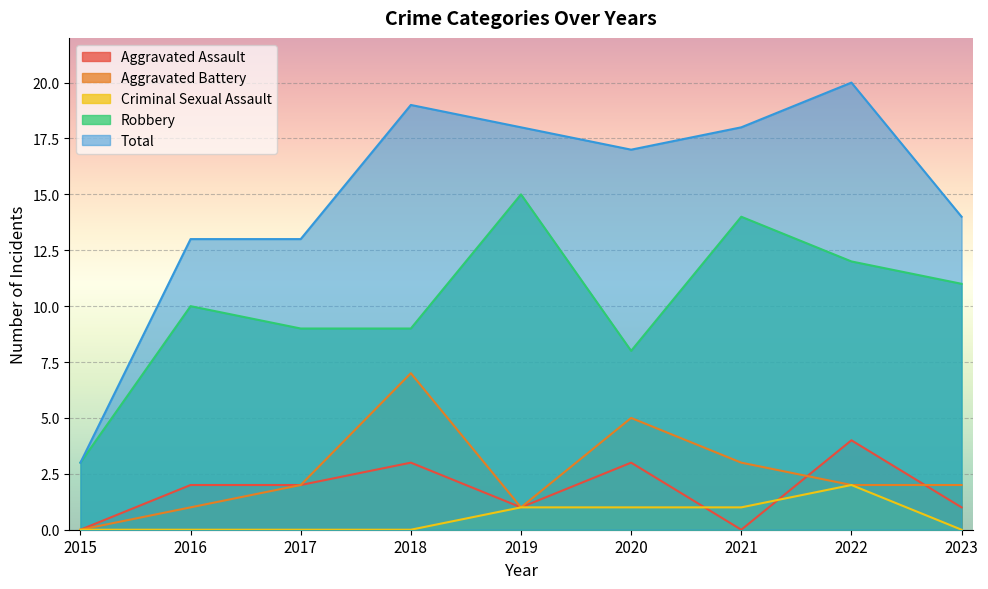

What is the minimum value for Robbery?

3